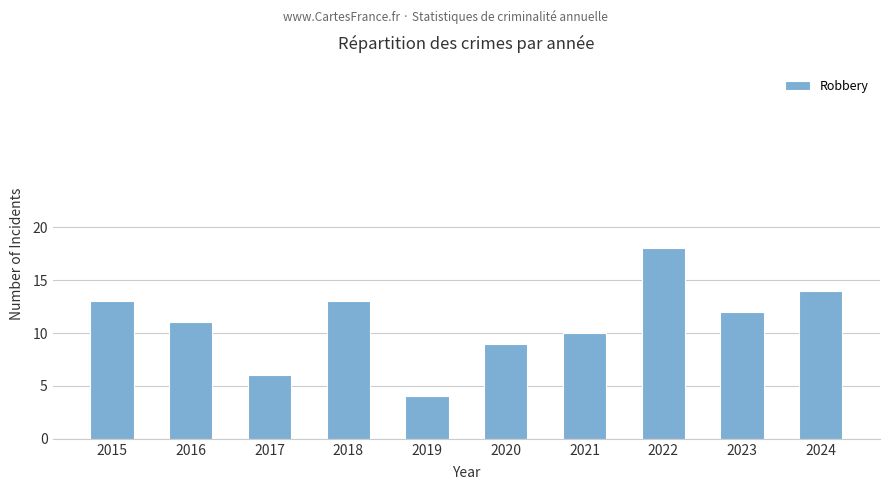

What is the average value?

11